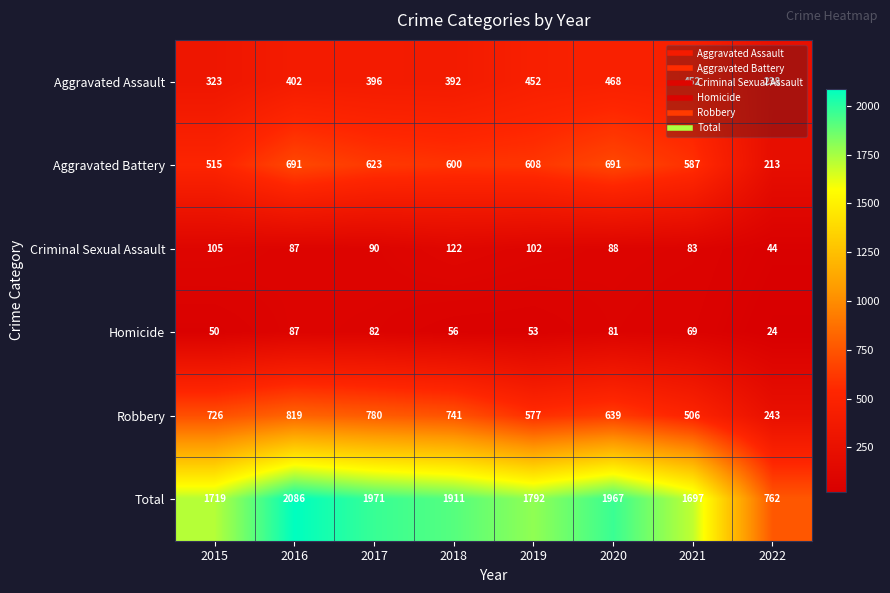

What is the sum of all Robbery values?

5031